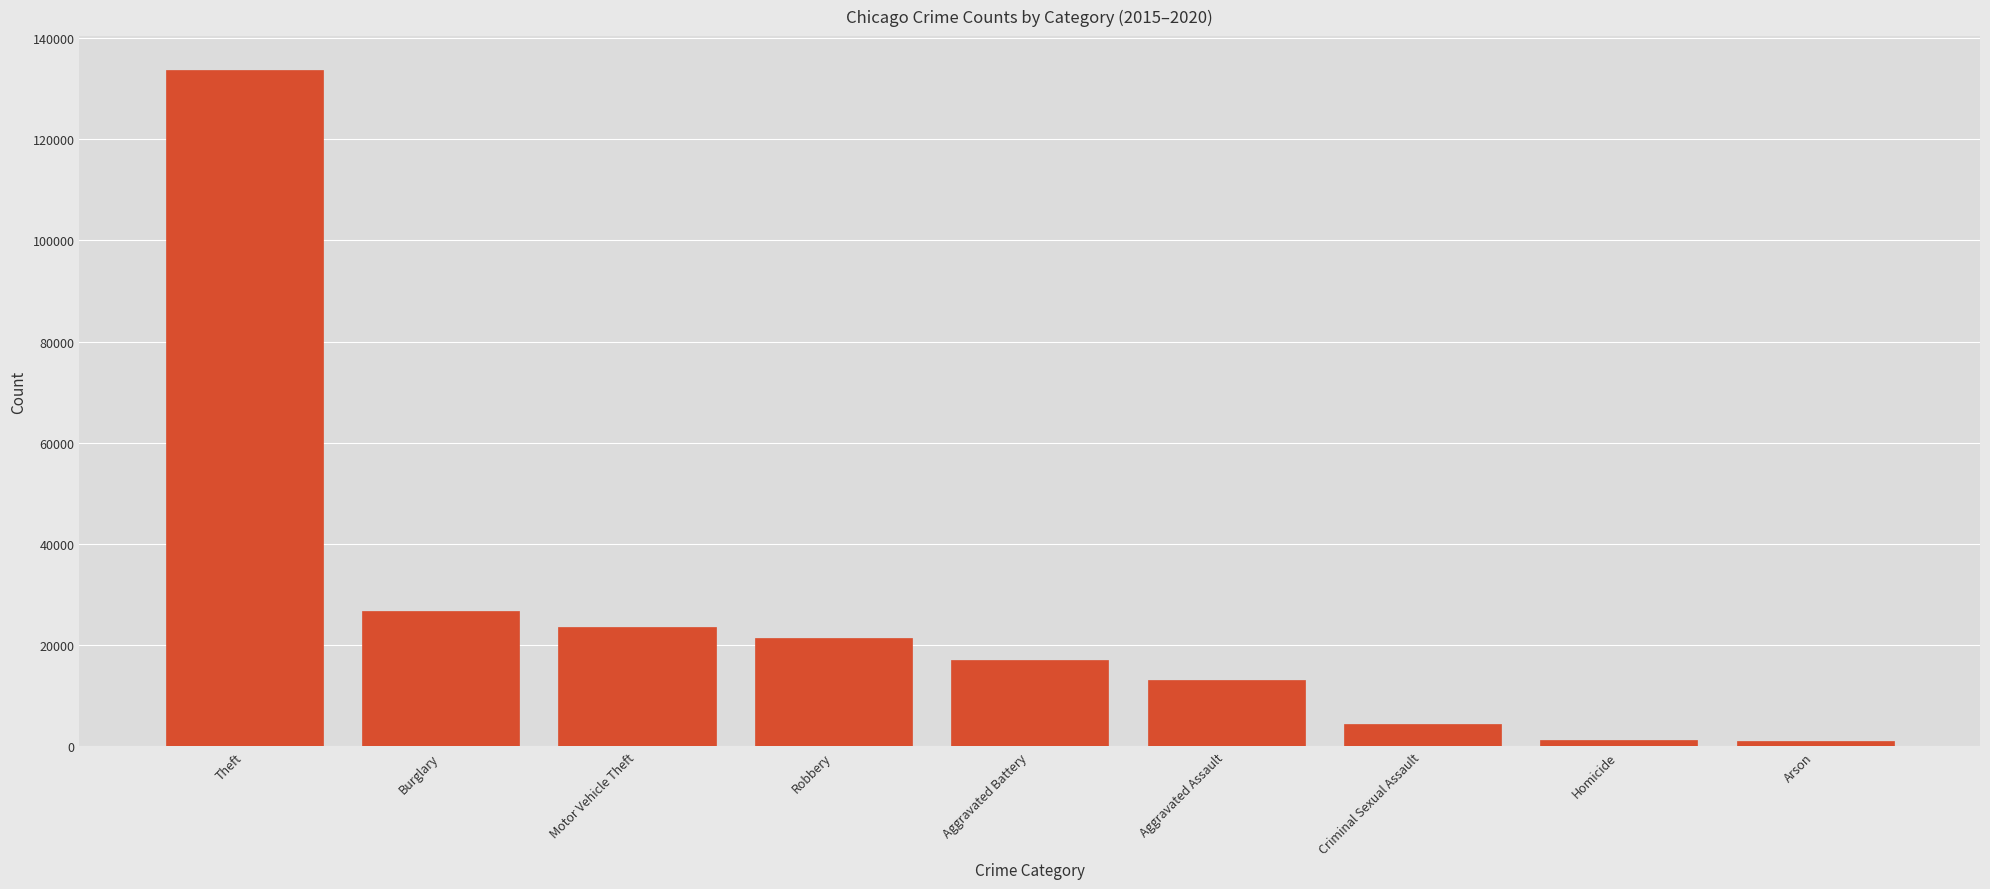

What is the sum of all values?

242483